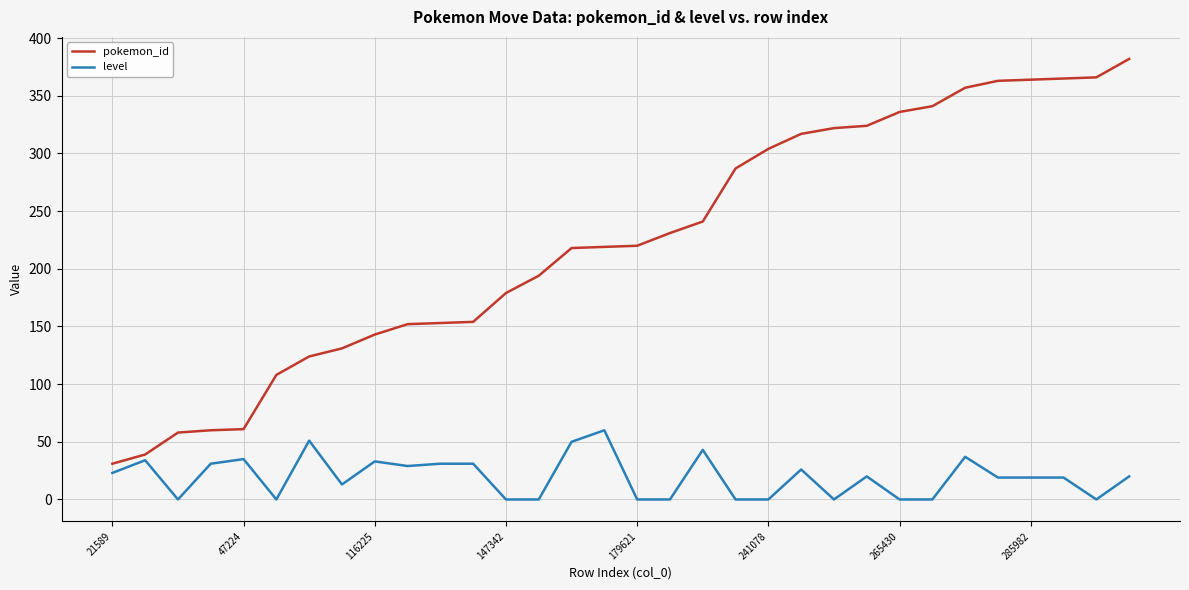

What are all the series names shown in the legend?

pokemon_id, level